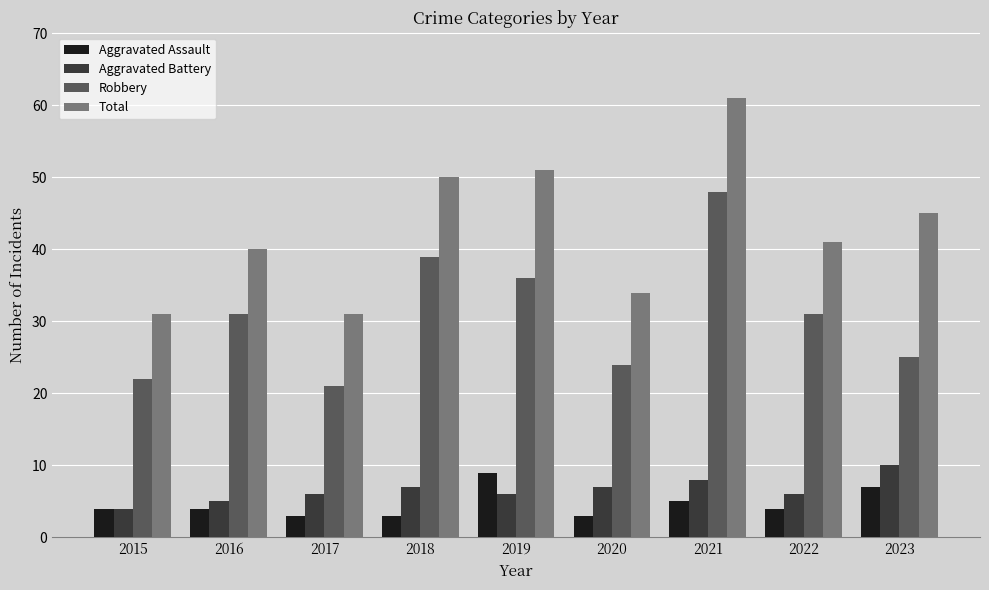

Is the value of Aggravated Assault at 2021 greater than the value of Robbery at 2019?

No